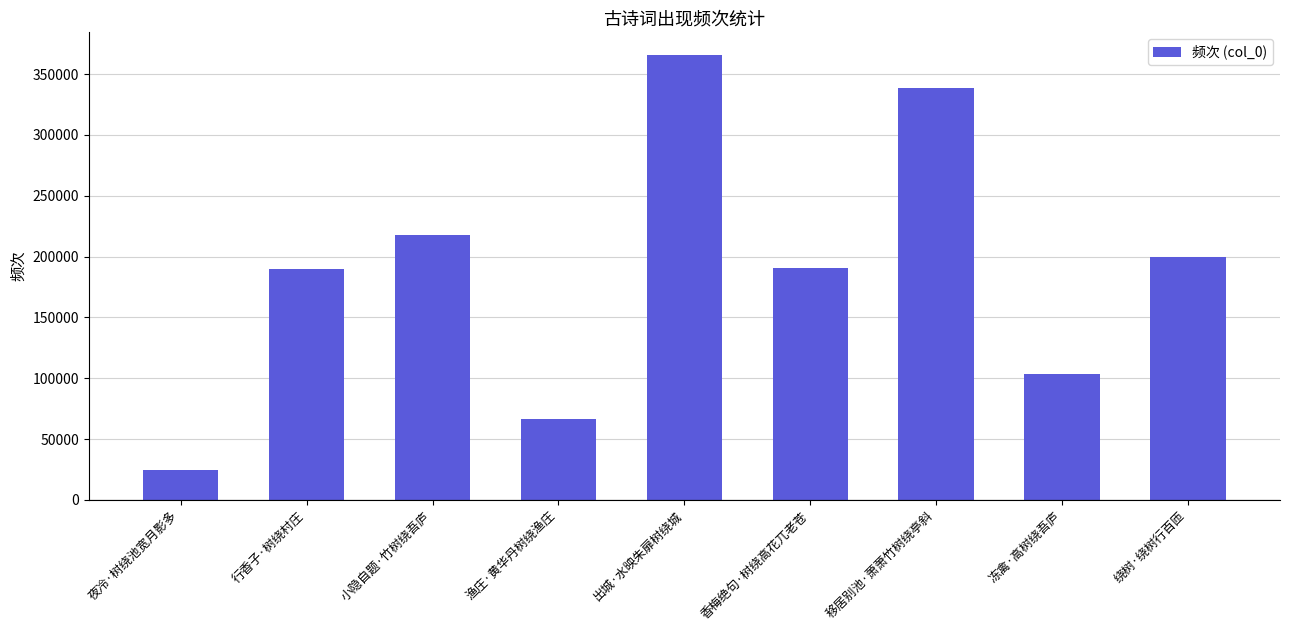

What is the value of the 8th bar from the left?

103701